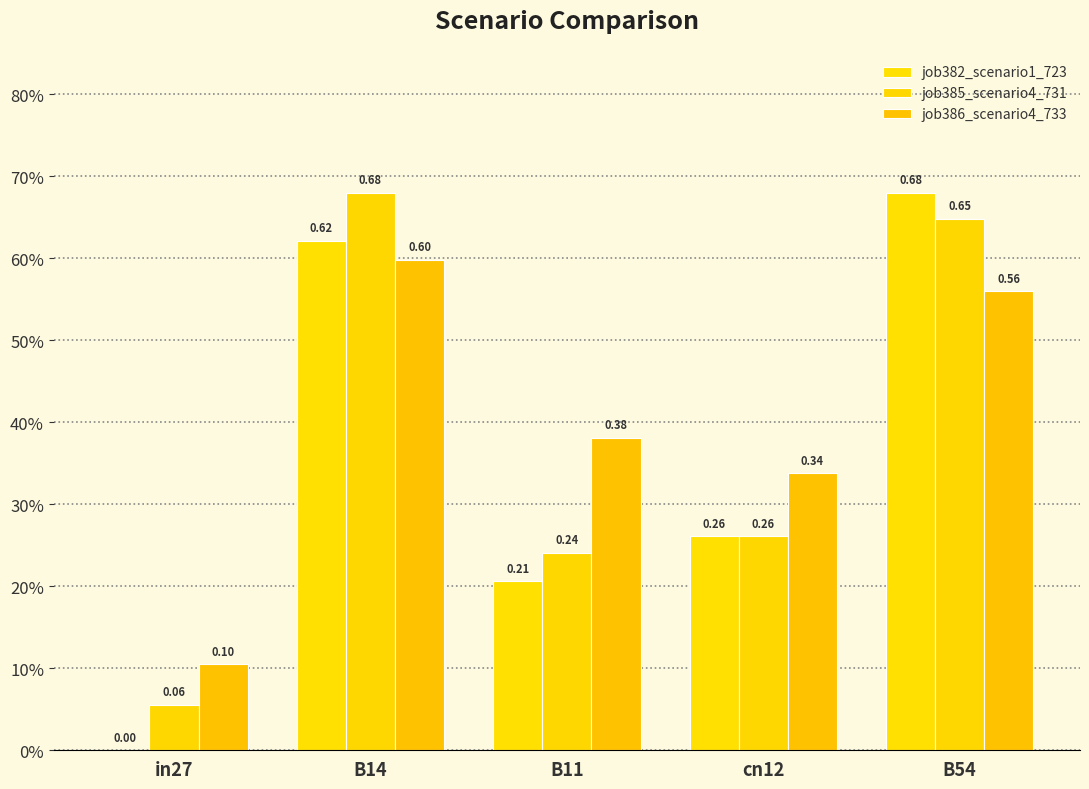

Reading right to left, extract all data points from this chart.

job382_scenario1_723: 0.7	0.3	0.2	0.6	0.0
job385_scenario4_731: 0.6	0.3	0.2	0.7	0.1
job386_scenario4_733: 0.6	0.3	0.4	0.6	0.1